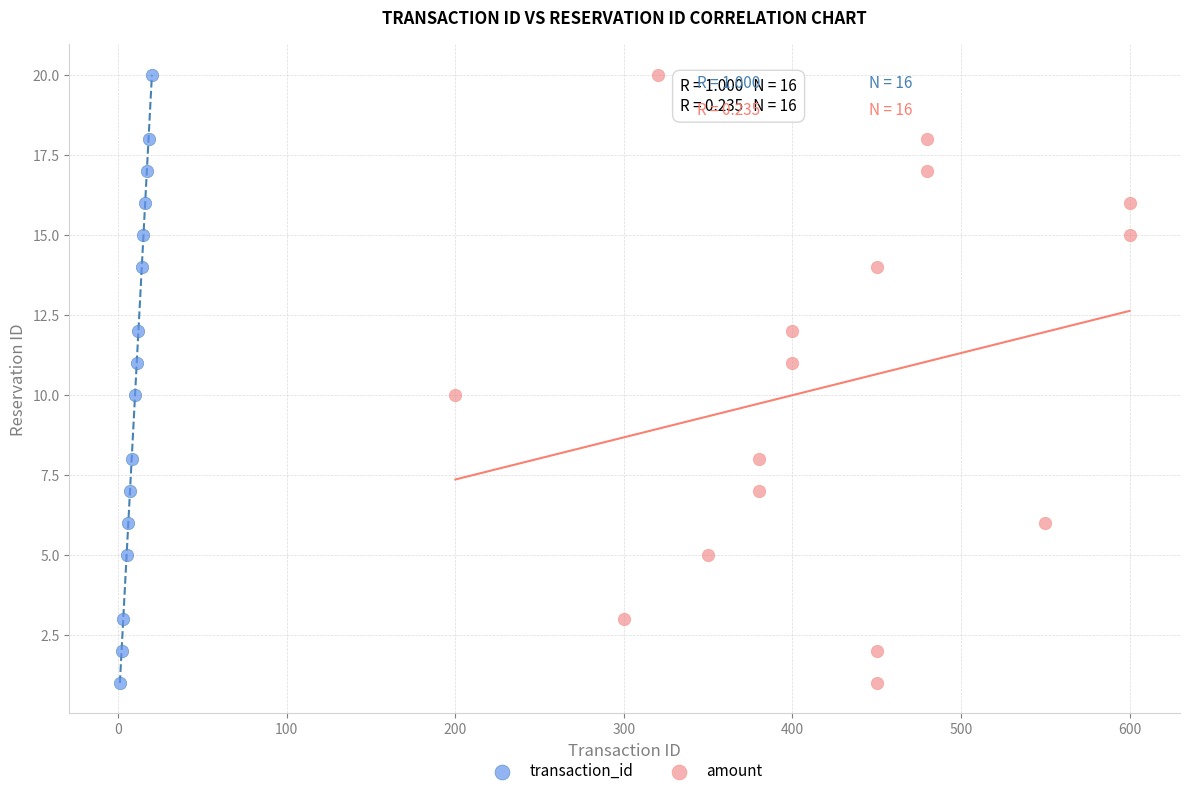

What are all the series names shown in the legend?

transaction_id, amount